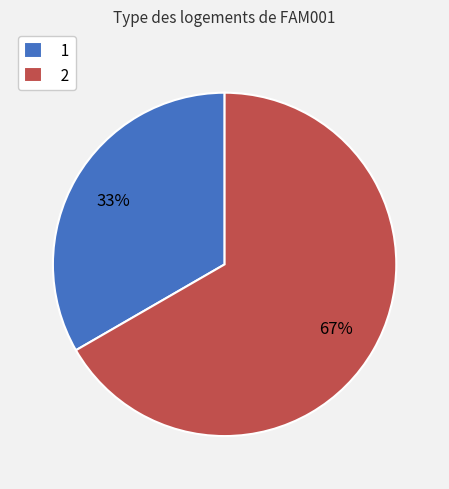

Do 1 and 2 together represent more than half of the pie?

Yes